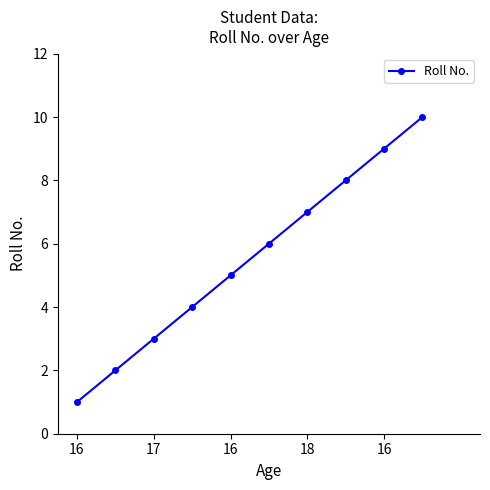

Reading left to right, transcribe all the data shown in this chart.

1	2	3	4	5	6	7	8	9	10